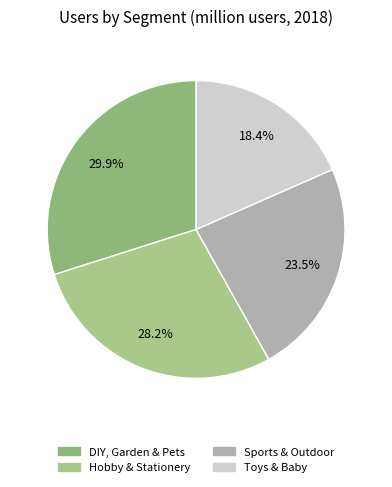

Is there any slice that represents more than half of the pie?

No